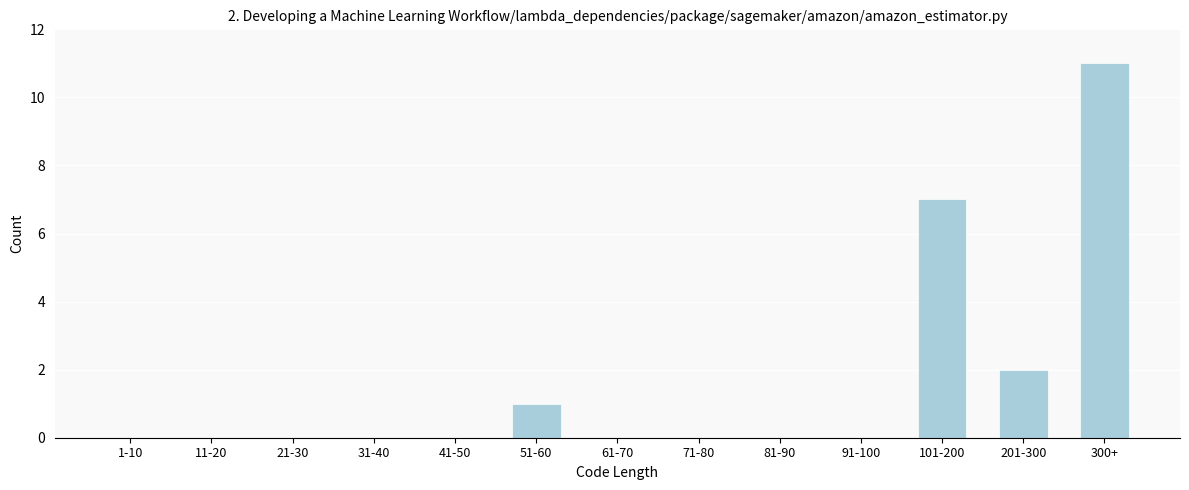

Reading left to right, extract all data points from this chart.

1-10=0	11-20=0	21-30=0	31-40=0	41-50=0	51-60=1	61-70=0	71-80=0	81-90=0	91-100=0	101-200=7	201-300=2	300+=11